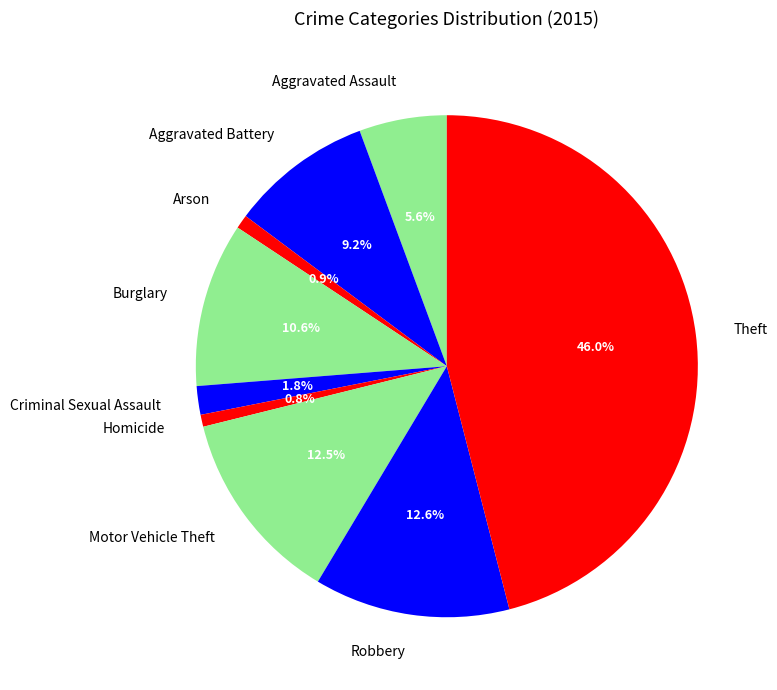

What percentage do Aggravated Assault and Theft together represent?

51.6%